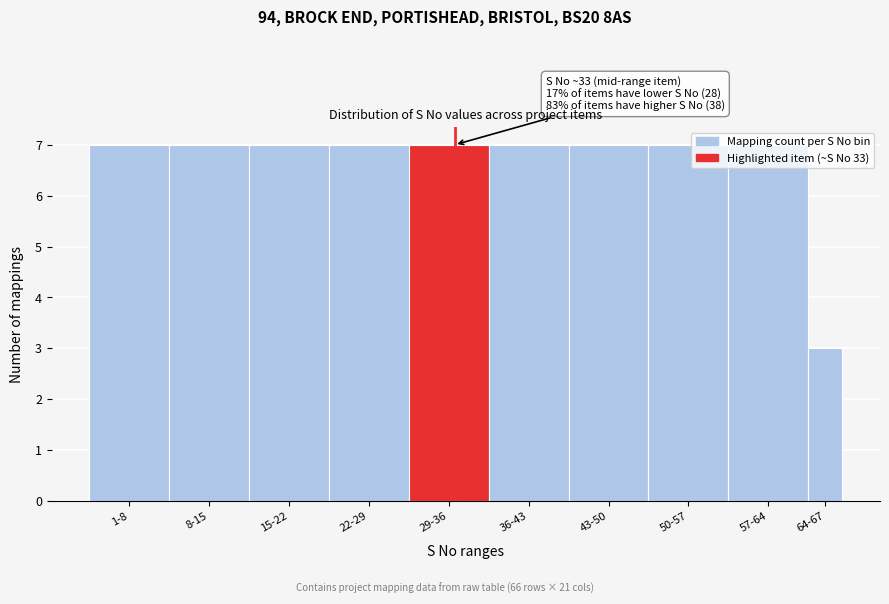

What is the difference between the second highest and minimum values?

4